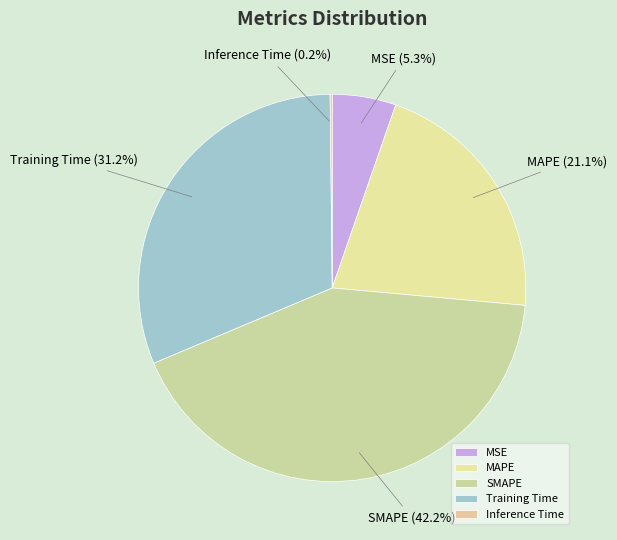

Which slice is the largest?

SMAPE